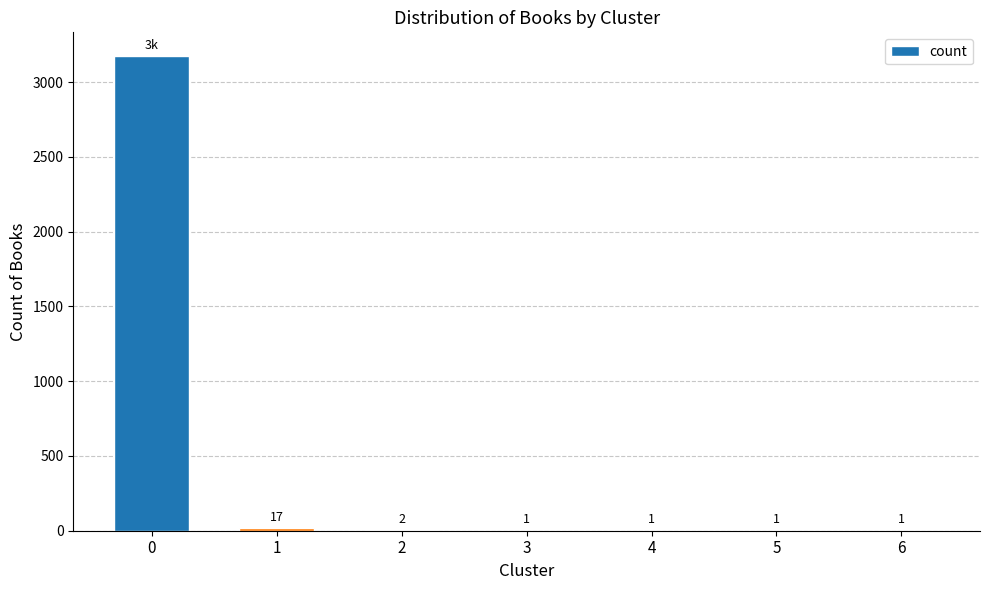

Approximately how many times larger is the value at 0 compared to 4?

3174.0